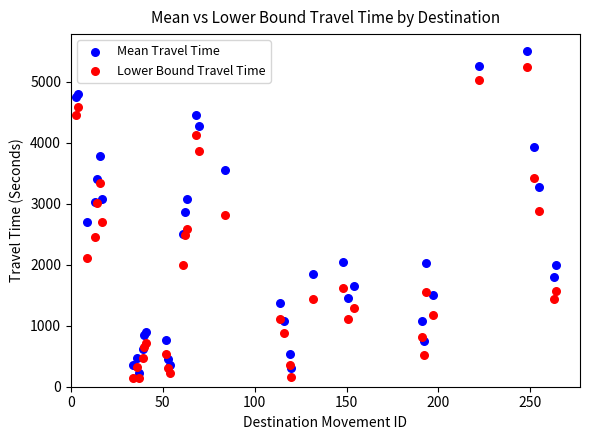

Which series reaches the maximum Y coordinate?

Mean Travel Time